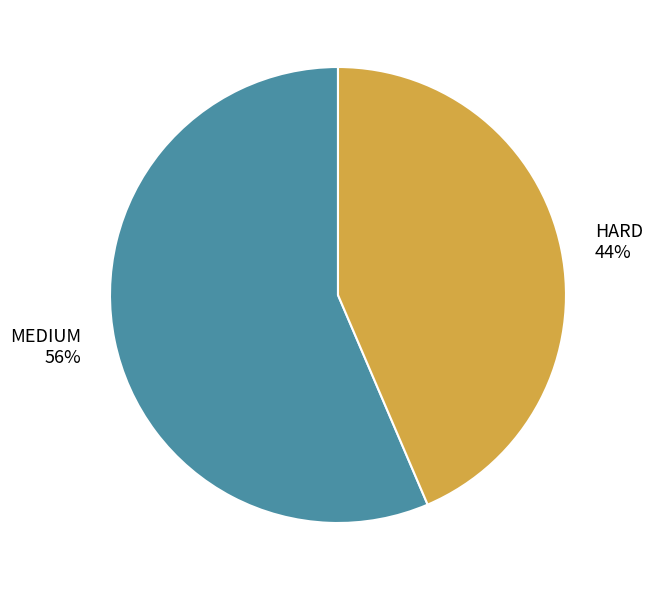

Does HARD account for over 50% of the chart?

No